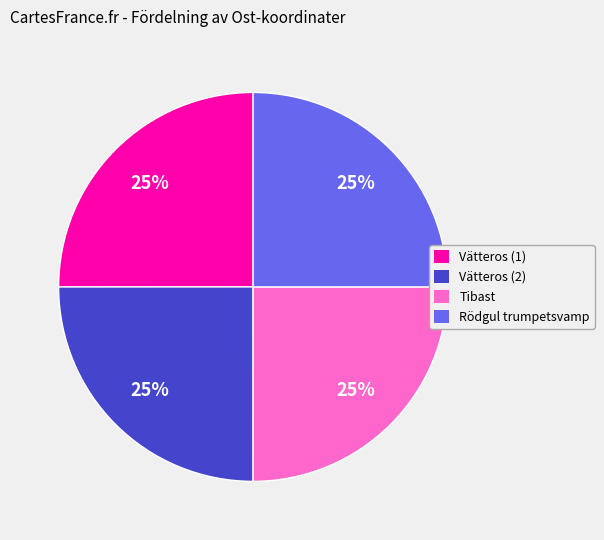

To the nearest percent, what is the average slice percentage?

25%